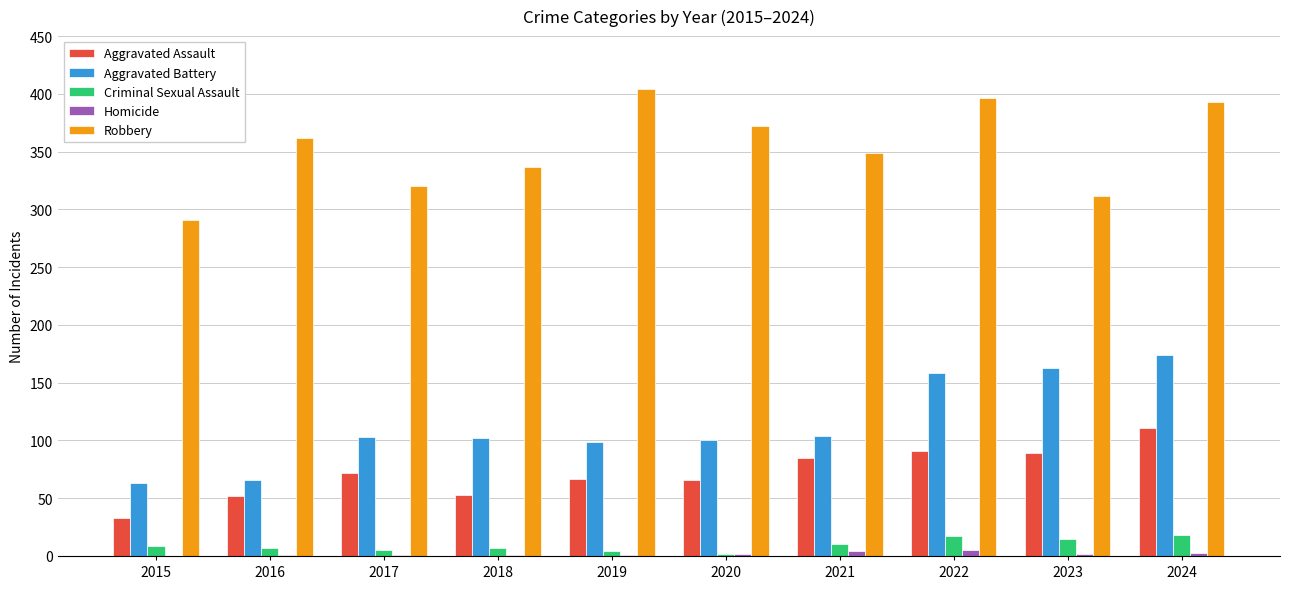

Which series has the largest total across all categories?

Robbery